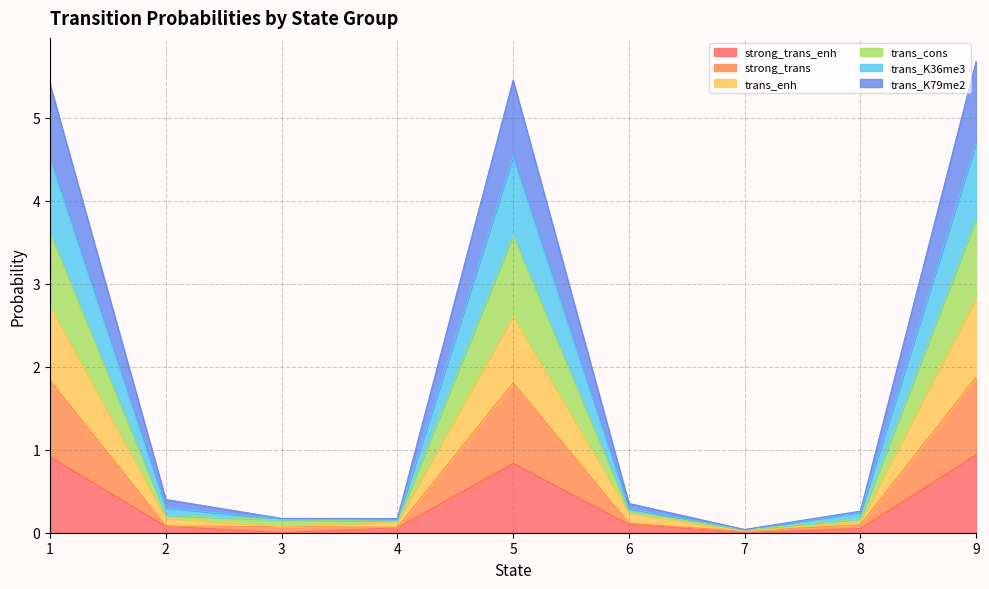

What is the total value across all series at 1?

5.4